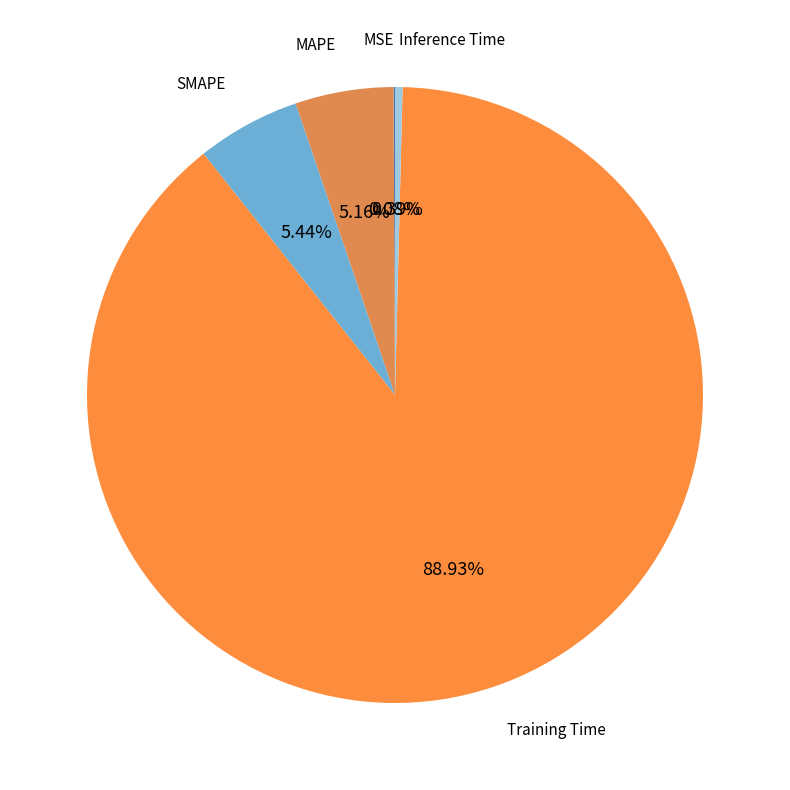

What percentage do SMAPE and MAPE together represent?

10.6%